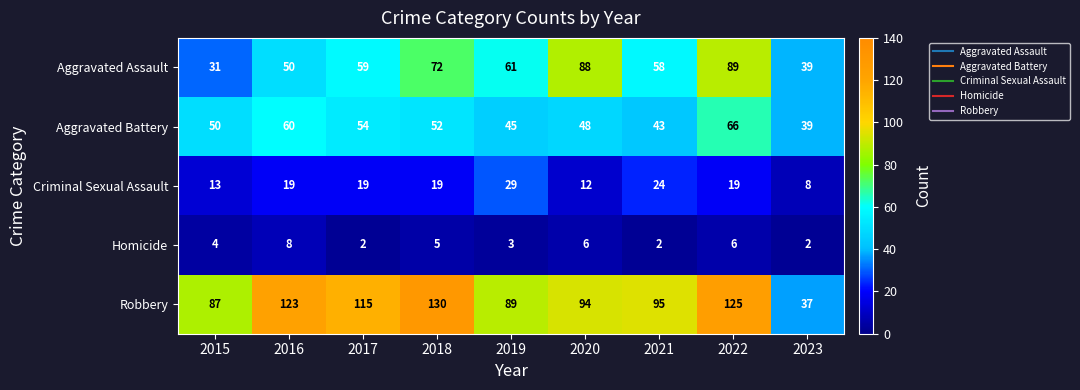

What is the difference between the maximum and second lowest values in the Criminal Sexual Assault series?

17